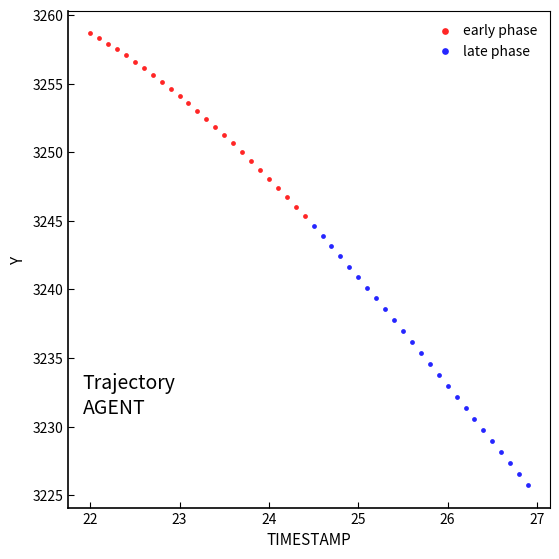

What are all the series names shown in the legend?

early phase, late phase